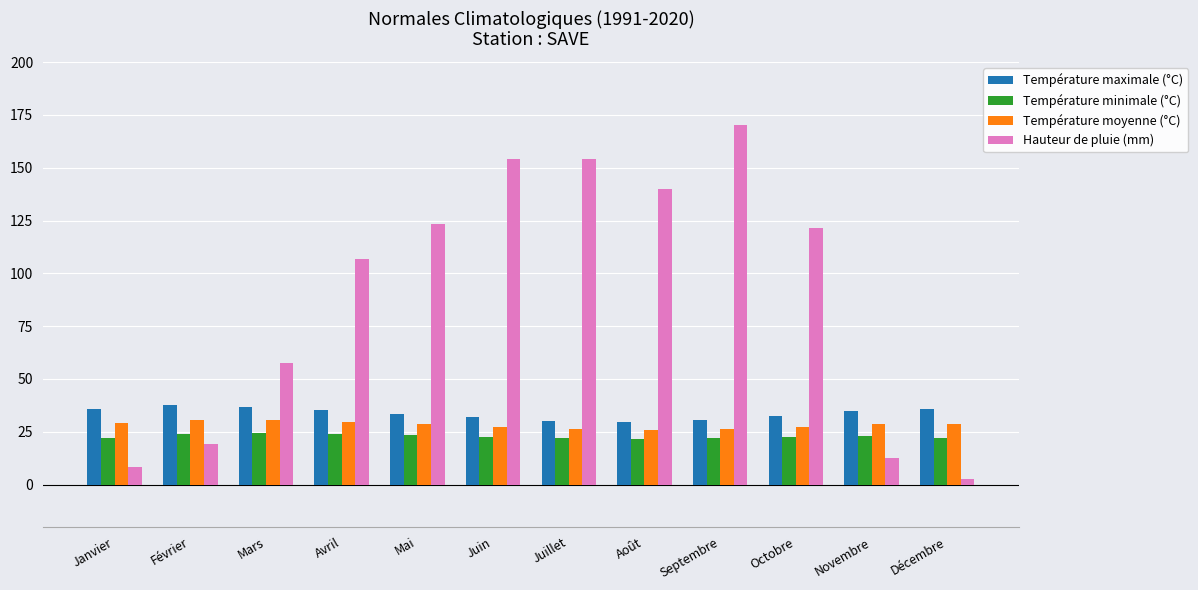

What is the label of the 2nd bar from the right?

Novembre